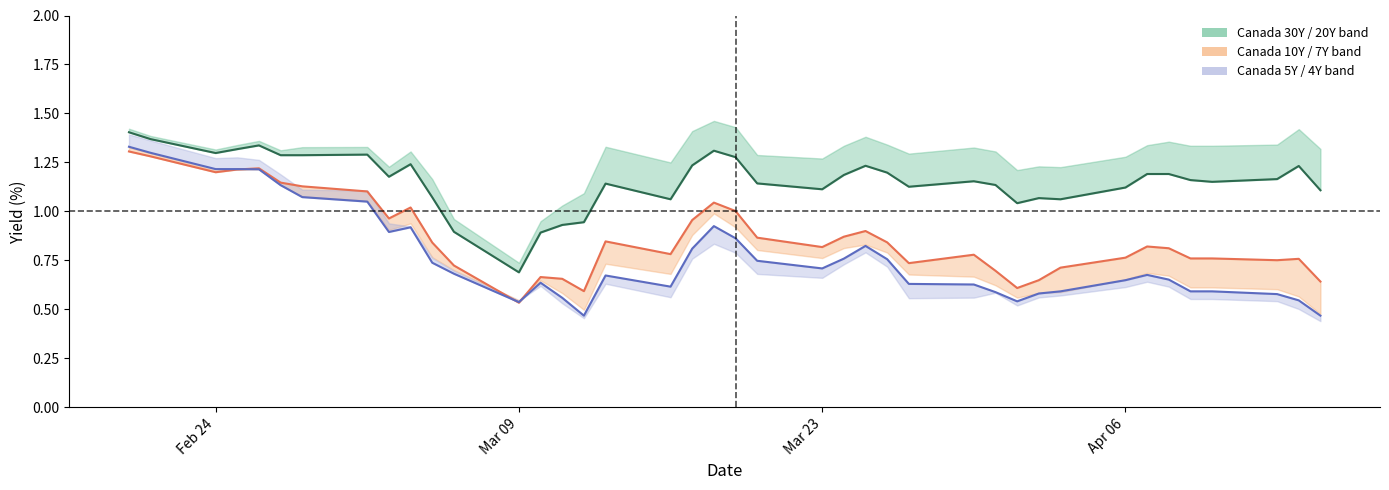

True or false: Canada 5Y line and Canada 20Y cross at least once.

False